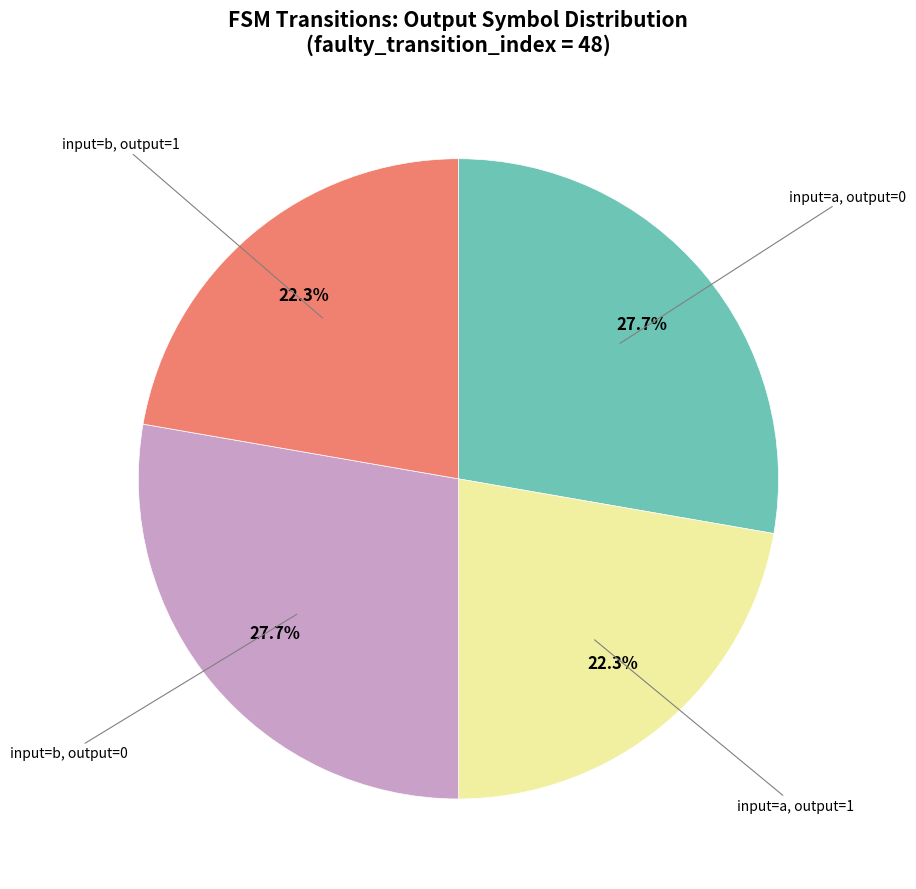

Is there a majority slice in this chart?

No